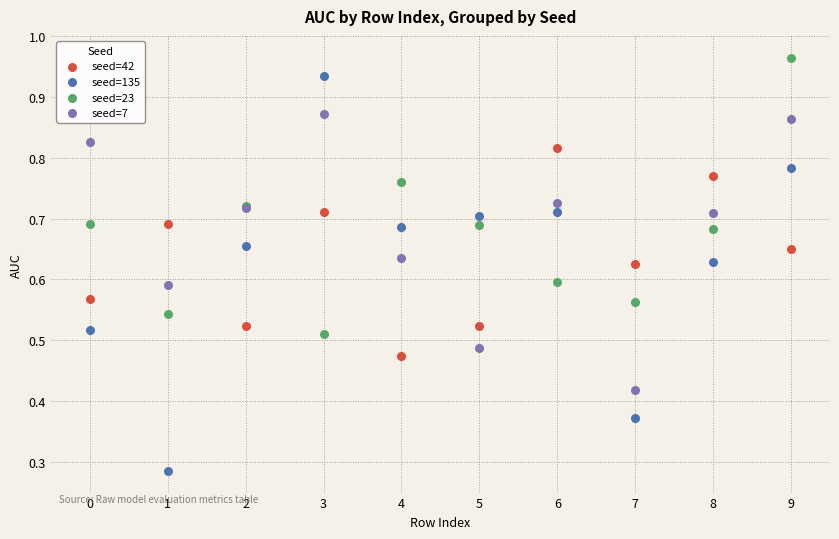

Which series reaches the minimum Y coordinate?

seed=135